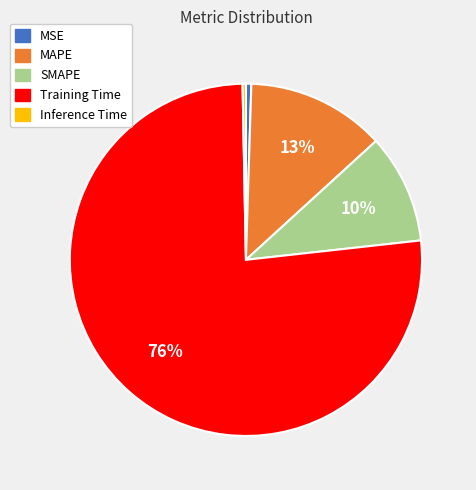

Between Inference Time and Training Time, which is larger?

Training Time